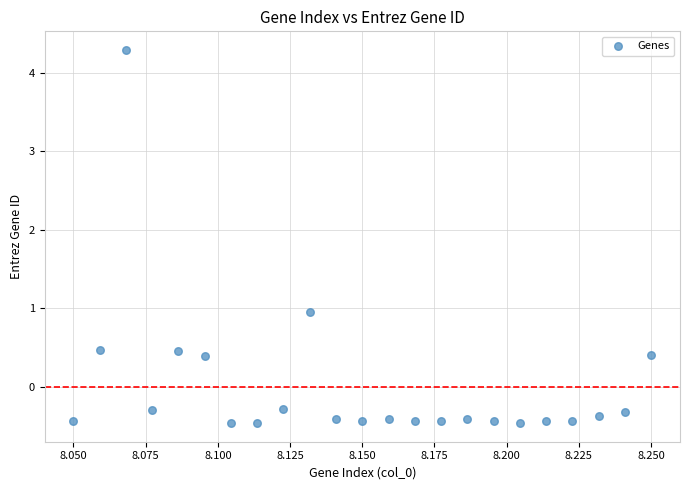

What is the range of Y values (max minus min)?

4.8